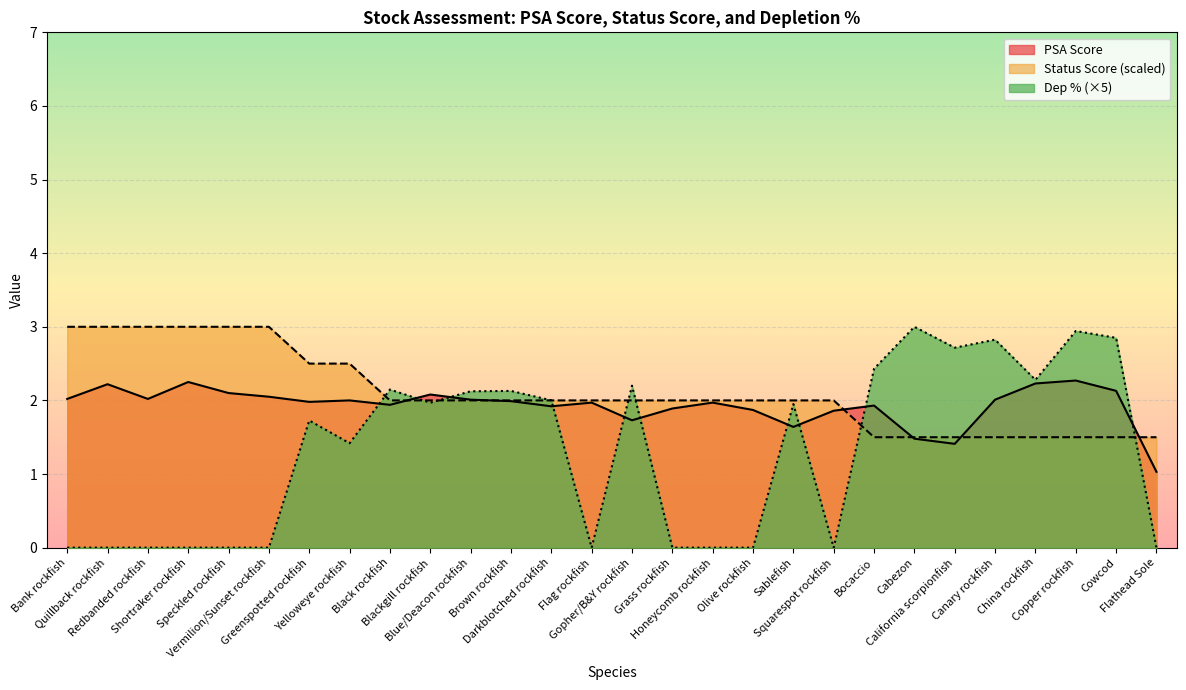

Which series has the largest total across all categories?

Status Score (scaled)